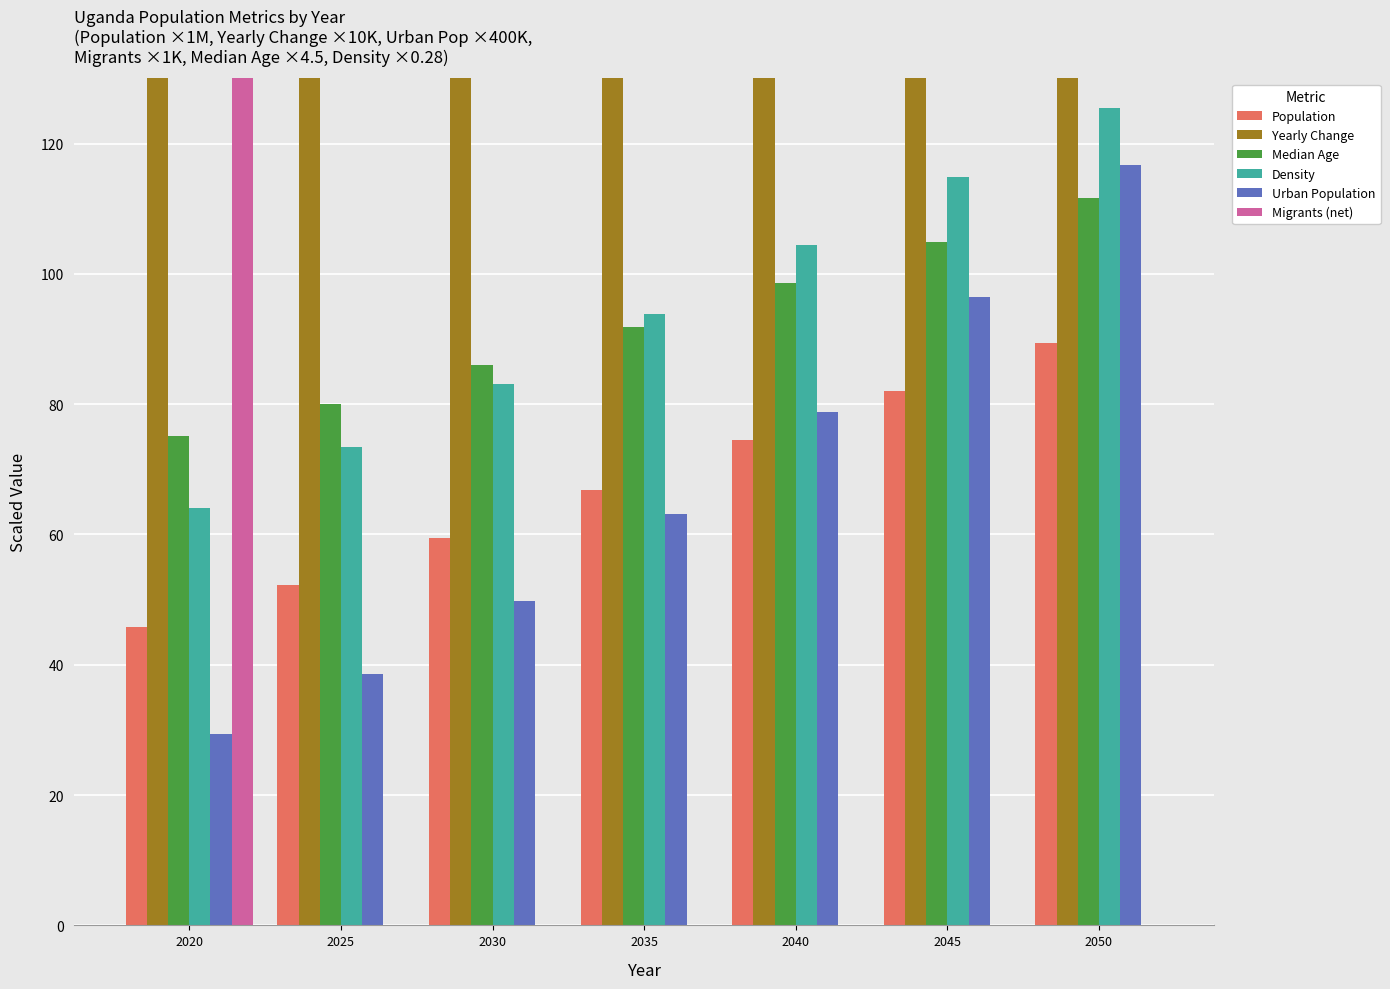

How many data points does each series have?

7